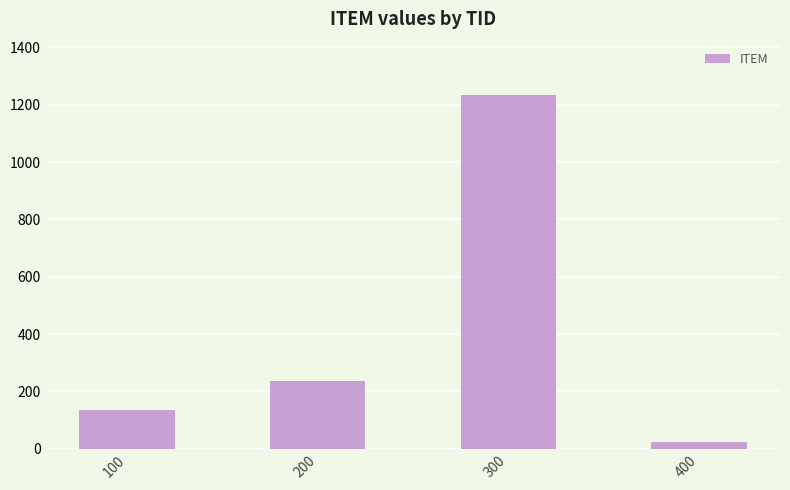

How many bars are there in total?

4